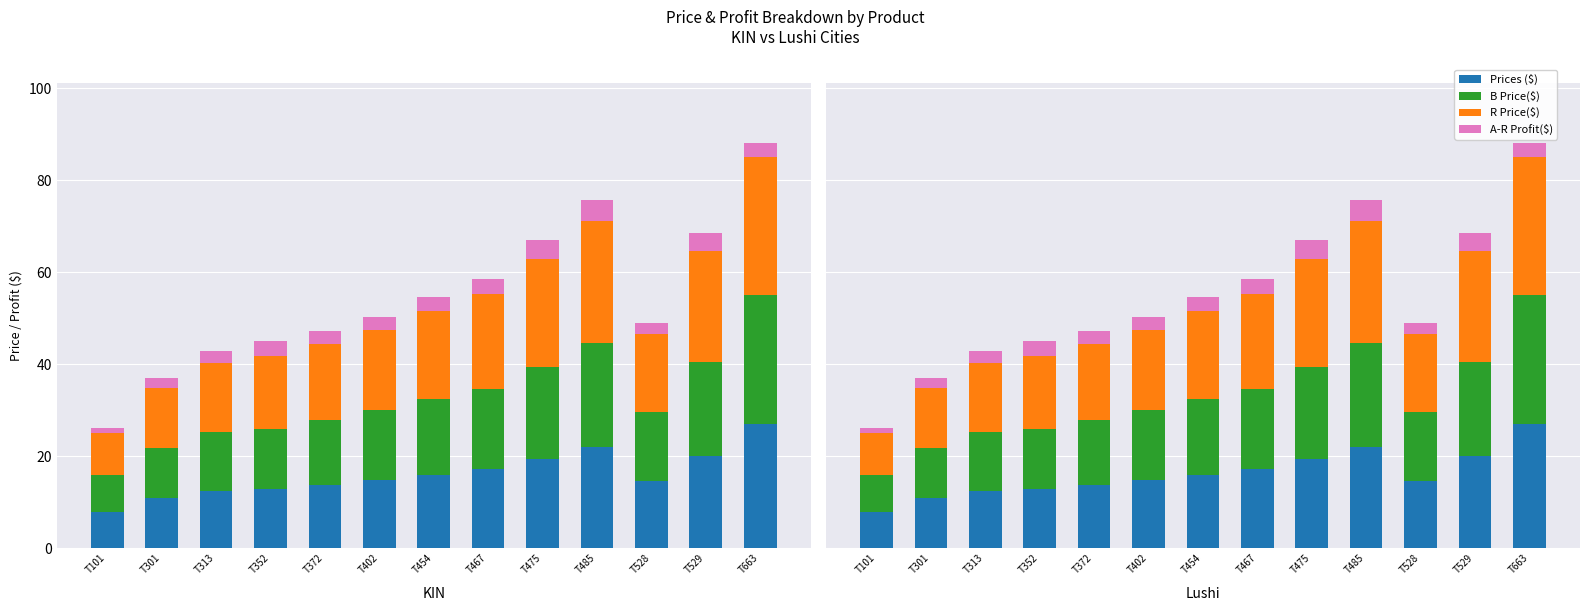

What is the difference between the second highest and second lowest values in the R Price($) series?

13.5